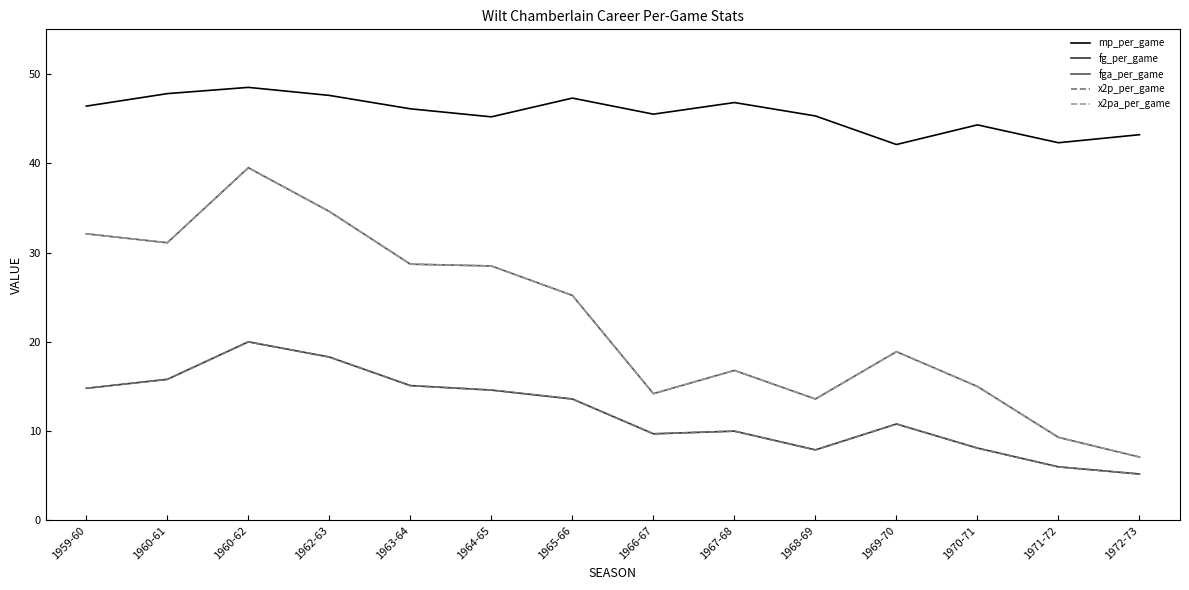

How many categories are shown in the chart?

14